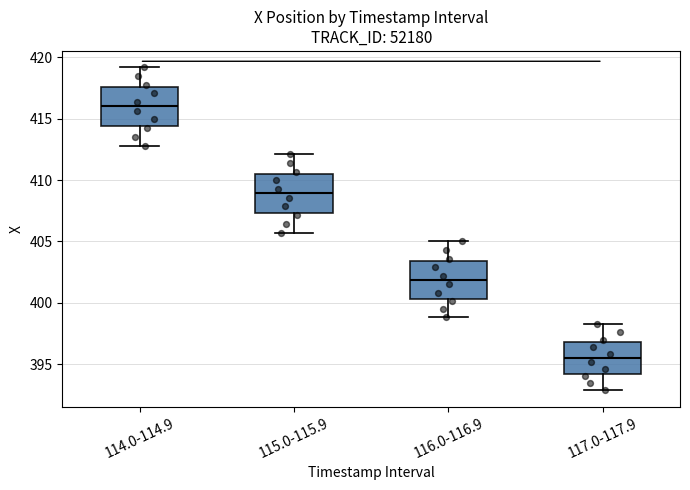

Where is the upper edge of the box for 115.0-115.9 on the y-axis? The values are not printed on the chart, so give them approximately, as read against the axis.

410.5